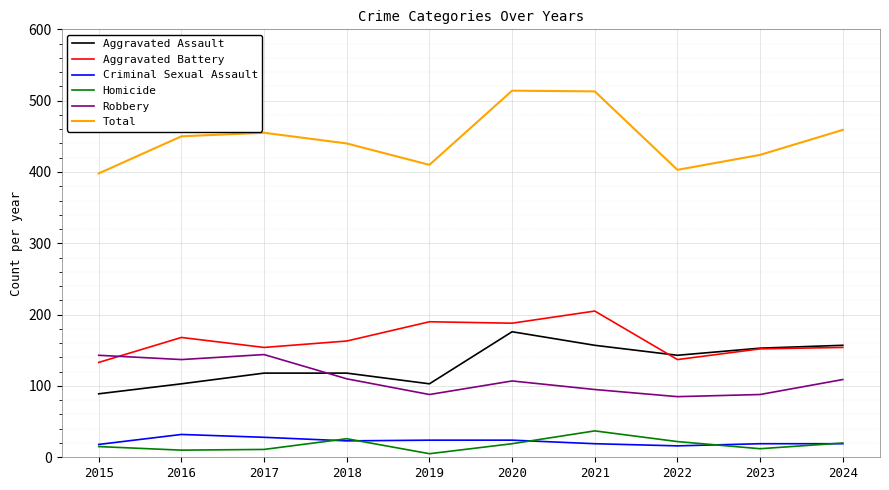

True or false: Homicide has more than 2 points higher than both neighbors.

False